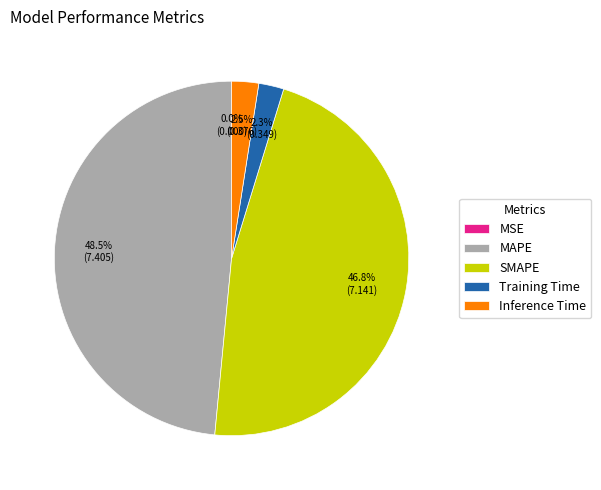

To the nearest percent, what is the average slice percentage?

20%